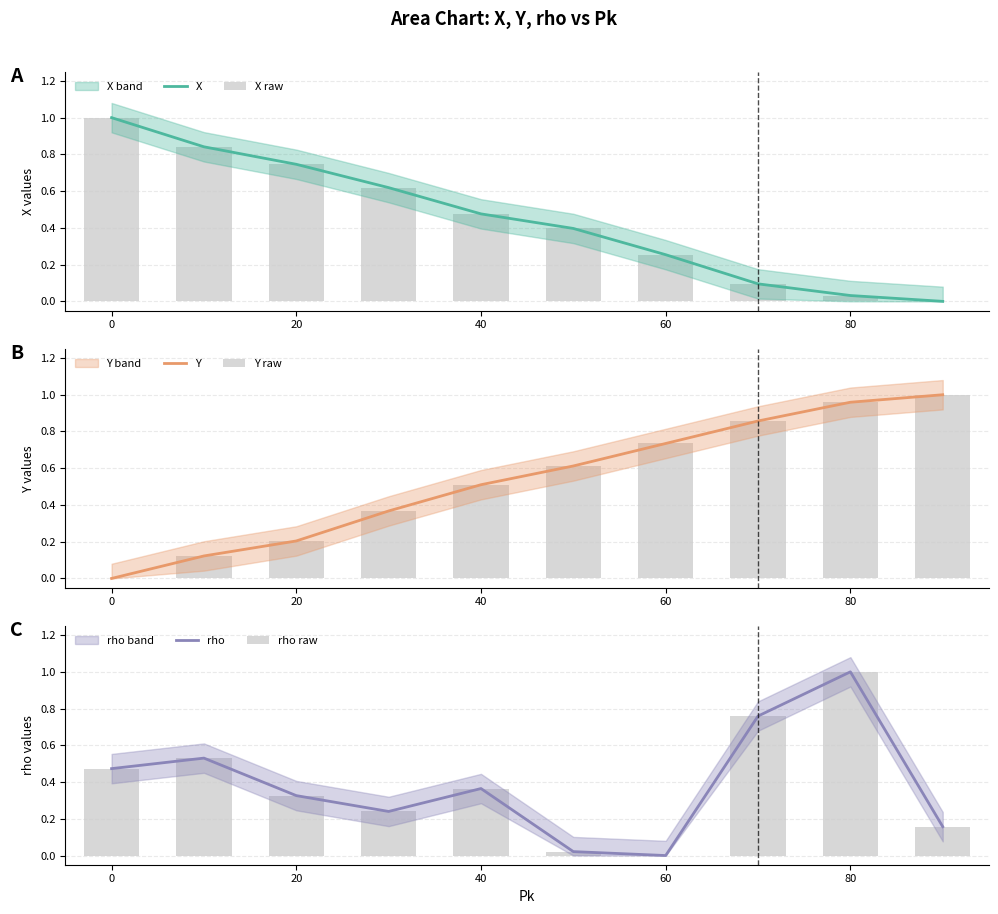

How many values in the X raw series exceed 0?

9